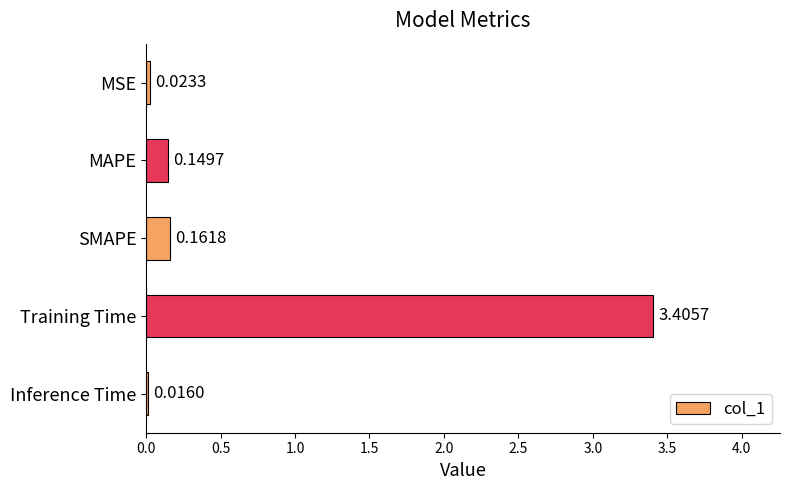

At which category does the chart reach its peak across all series?

Training Time